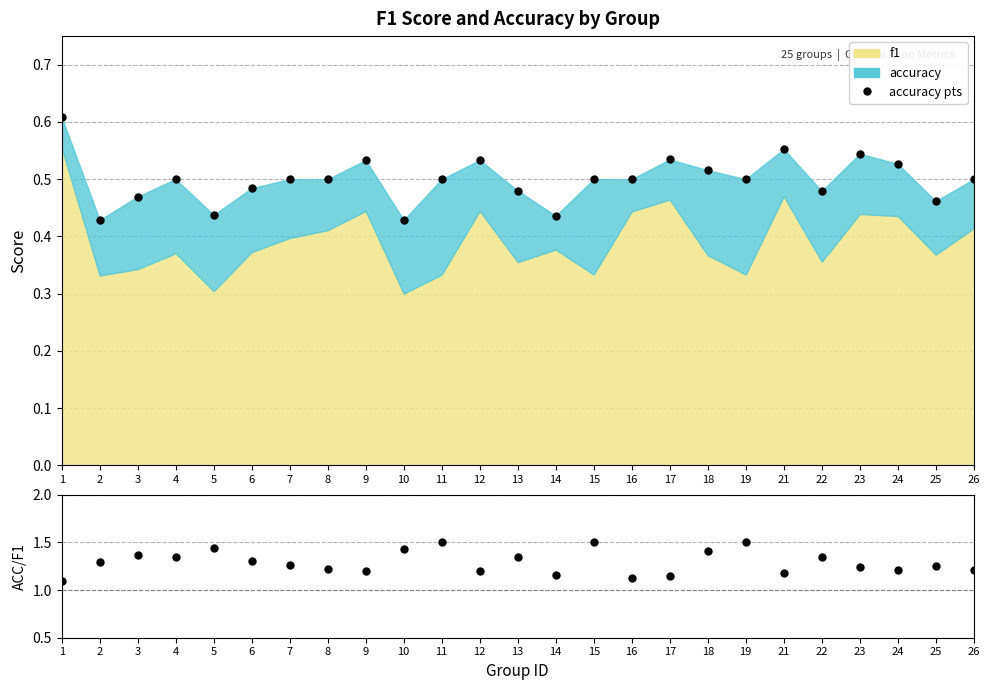

True or false: accuracy pts has more than 0 interior local peaks.

True